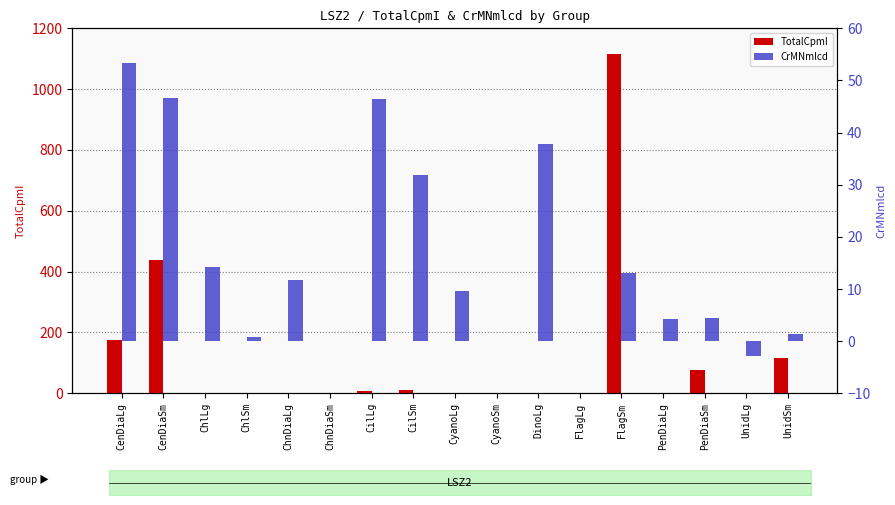

How many data points in CrMNmlcd are above 9?

9